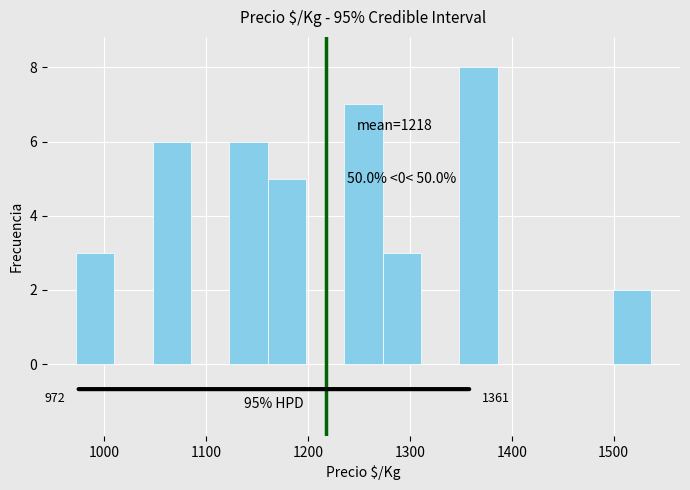

Read against the x-axis, roughly where is the centre of the tallest bar?

1370